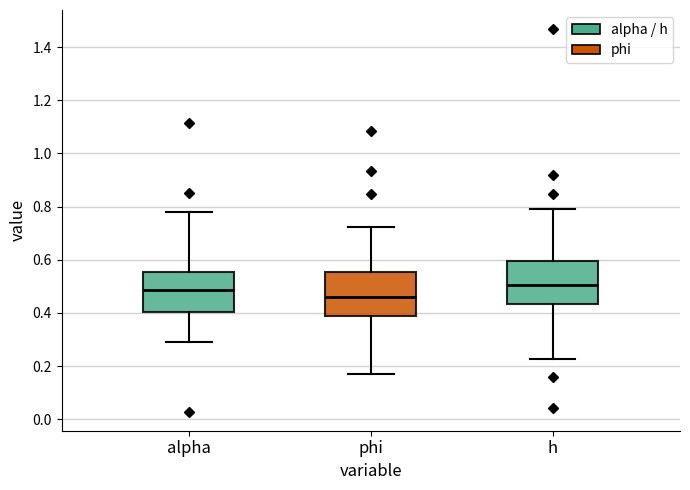

Reading left to right, read every box against the y-axis: the position of its median line, the range the box covers, and the ends of its whiskers. The values are not printed on the chart, so give them approximately, as read against the axis.

alpha: median 0.48, box 0.40 to 0.56, whiskers 0.28 to 0.78
phi: median 0.46, box 0.38 to 0.56, whiskers 0.18 to 0.72
h: median 0.50, box 0.44 to 0.60, whiskers 0.22 to 0.80